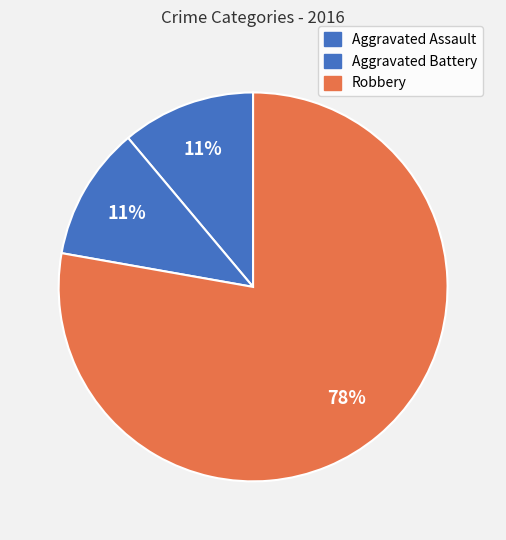

True or false: Robbery accounts for 69% of the total.

False